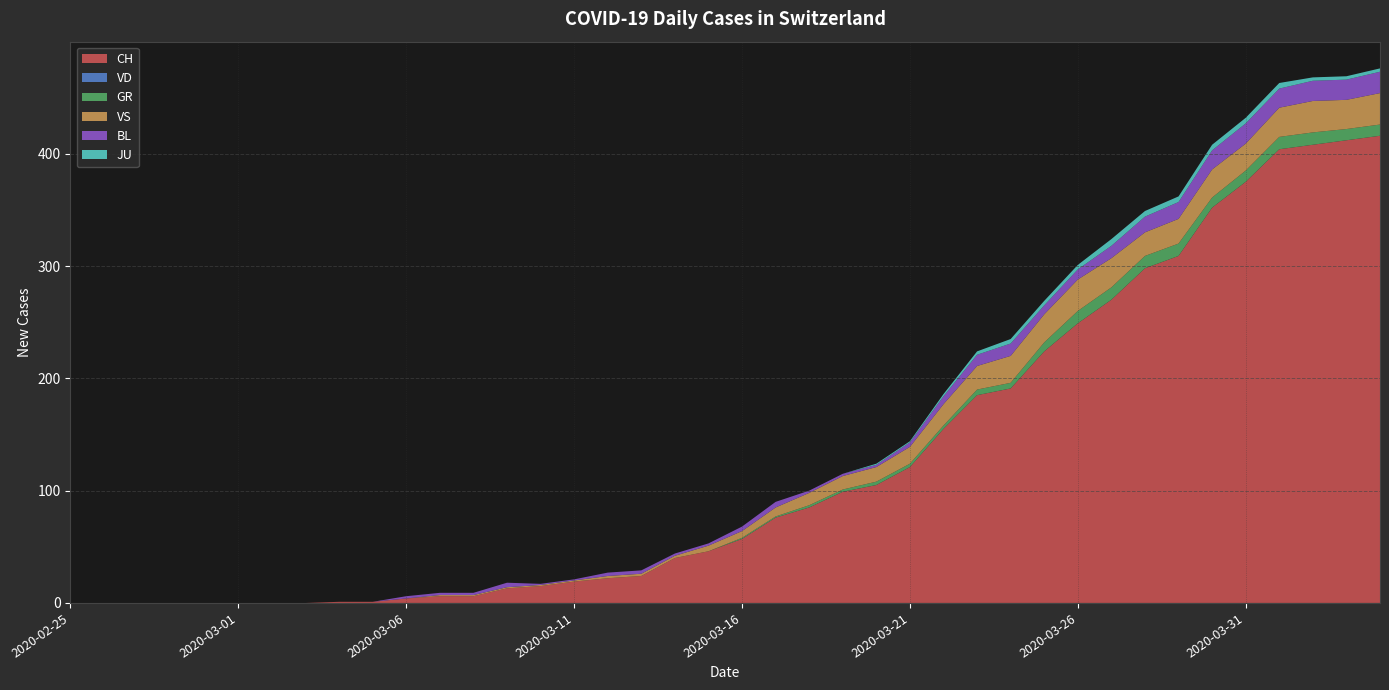

Reading right to left, extract all data points from this chart.

CH: 416	412	408	404	375	352	309	298	270	249	224	191	185	155	121	105	99	85	76	57	46	40	24	22	19	15	13	6	6	4	1	1	0	0	0	0	0	0	0	0
VD: 0	0	0	0	0	0	0	0	0	0	0	0	0	0	0	0	0	0	0	0	0	0	0	0	0	0	0	0	0	0	0	0	0	0	0	0	0	0	0	0
GR: 10	10	11	11	10	9	11	11	11	11	8	5	5	3	3	3	2	2	1	1	0	0	0	0	0	0	0	0	0	0	0	0	0	0	0	0	0	0	0	0
VS: 28	26	28	26	24	25	22	21	26	28	25	24	21	19	15	13	12	11	8	6	5	2	2	2	1	1	1	1	1	0	0	0	0	0	0	0	0	0	0	0
BL: 19	18	18	17	18	17	15	14	11	9	8	11	10	7	4	2	2	2	5	4	2	2	3	3	1	1	4	2	2	2	0	0	0	0	0	0	0	0	0	0
JU: 3	3	3	5	5	5	5	5	6	4	4	4	3	2	1	1	0	0	0	0	0	0	0	0	0	0	0	0	0	0	0	0	0	0	0	0	0	0	0	0